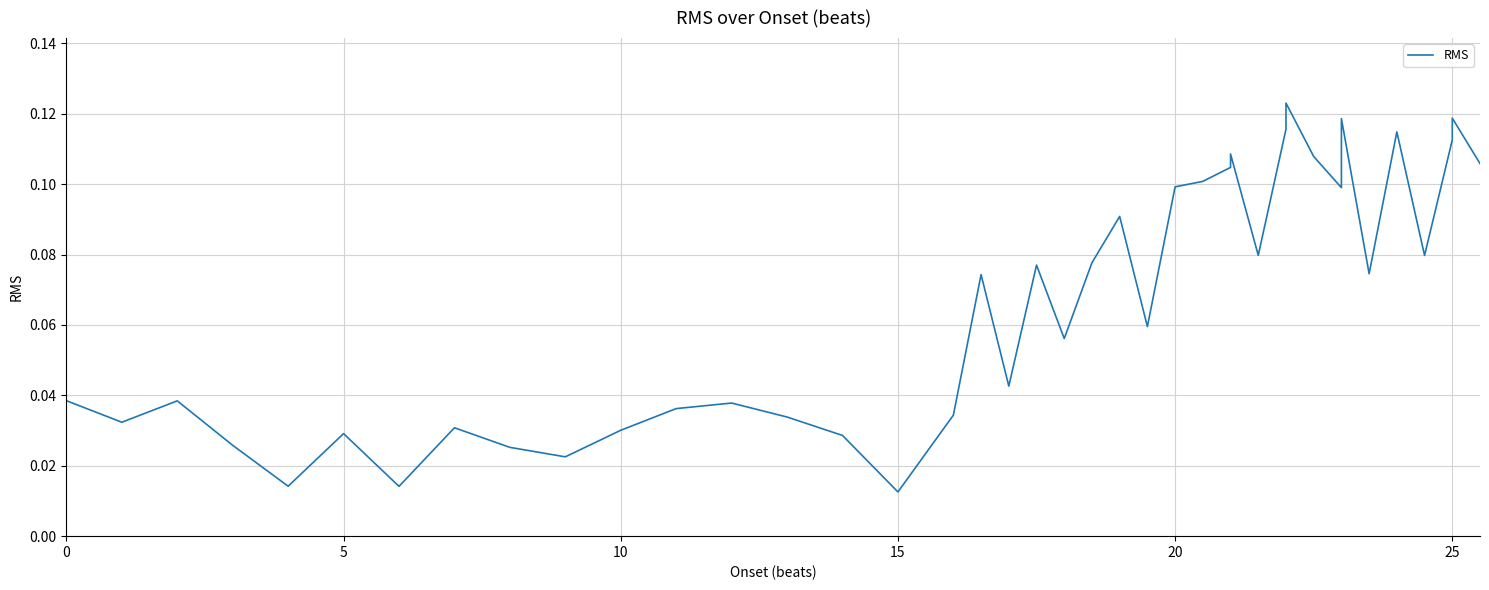

What is the average value?

0.1